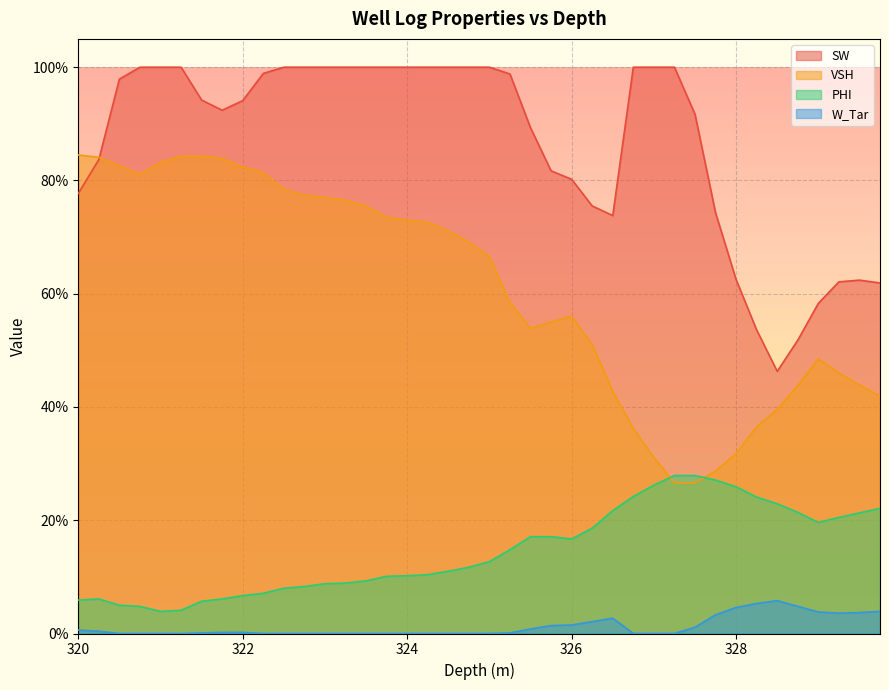

True or false: PHI and SW cross at least once.

False